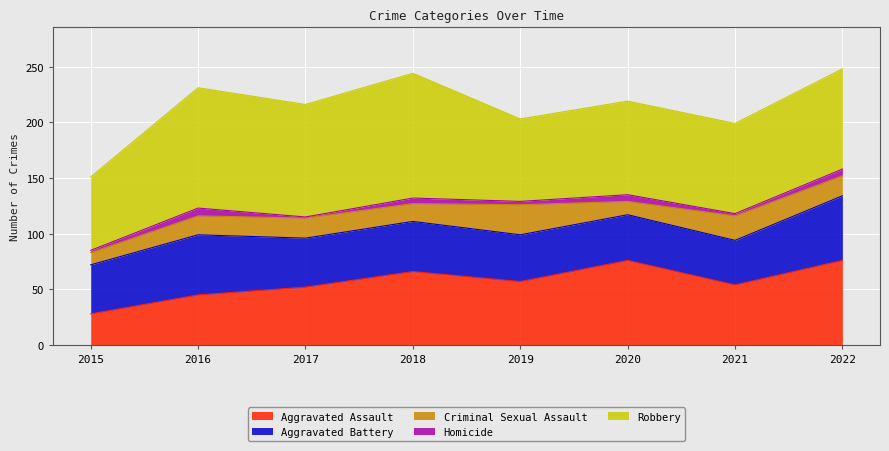

Is it true that Homicide equals 3 at 2019?

True